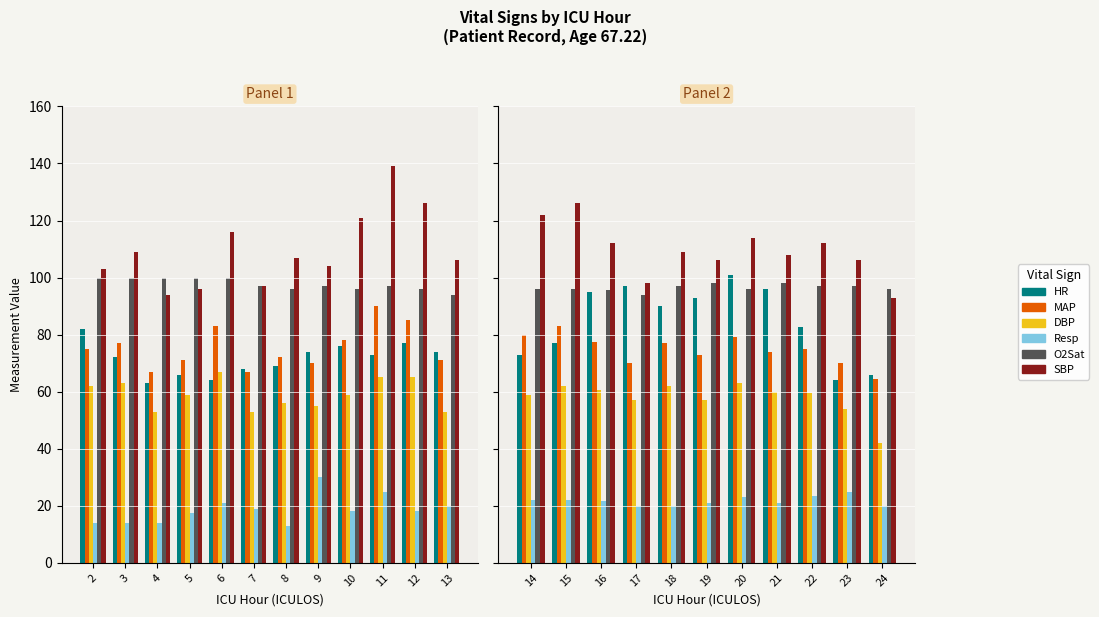

What is the total value across all series at 22?

449.5